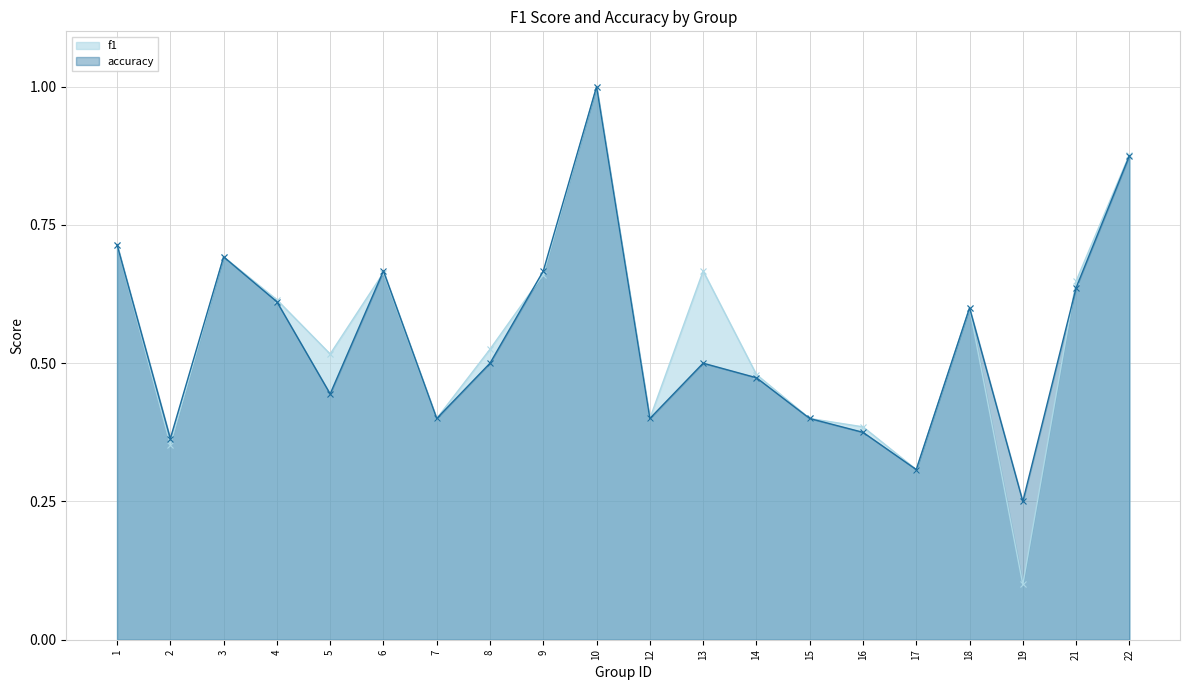

What is the smallest value displayed?

0.1